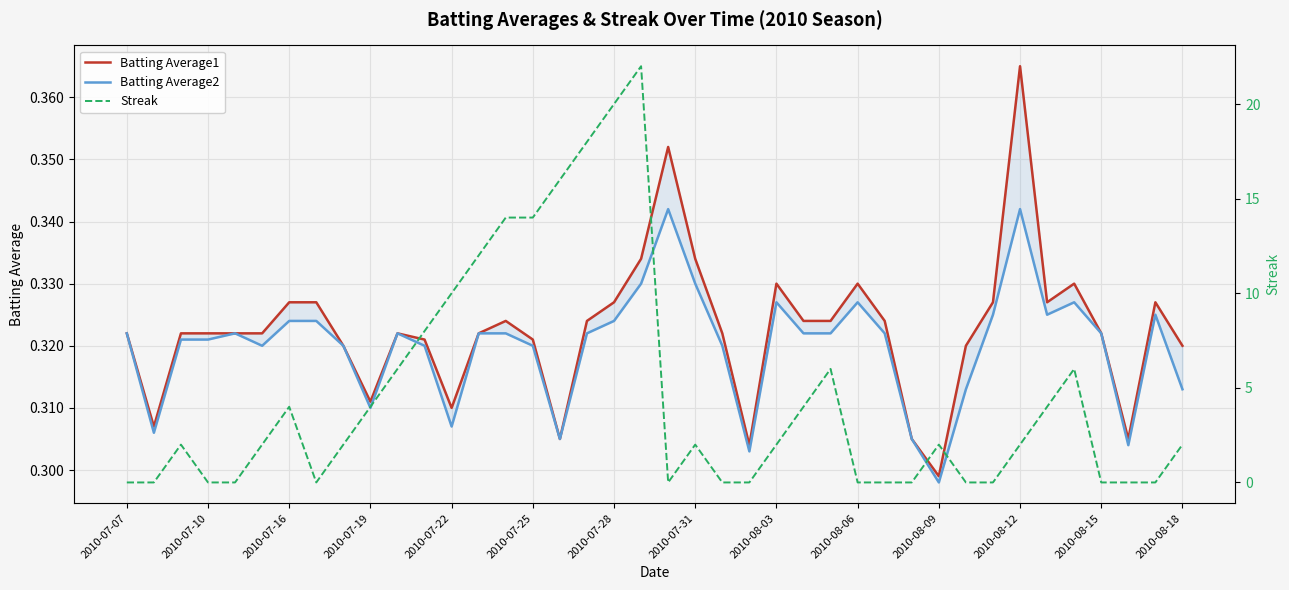

What value does the Batting Average1 series have at 37?

0.3